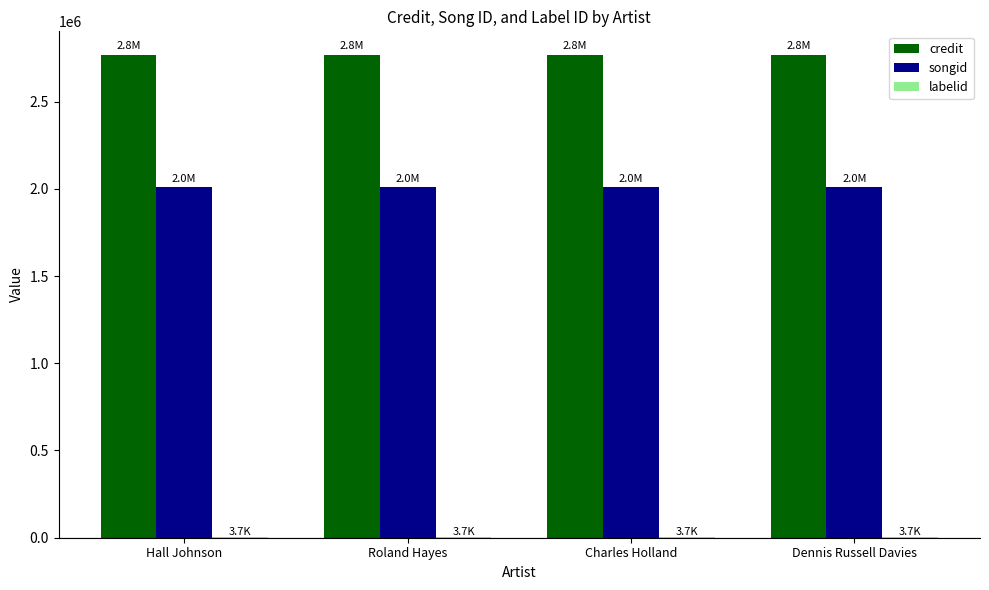

Which series has the largest total across all categories?

credit